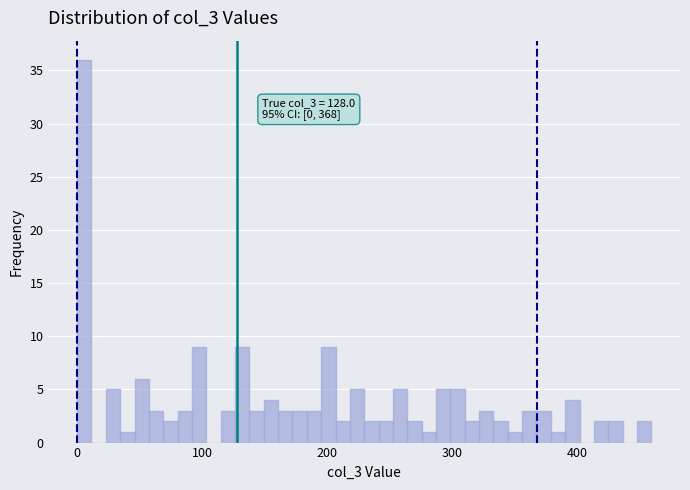

Around what value on the x-axis is the tallest bar? Give the approximate position of its centre, as read against the axis.

10